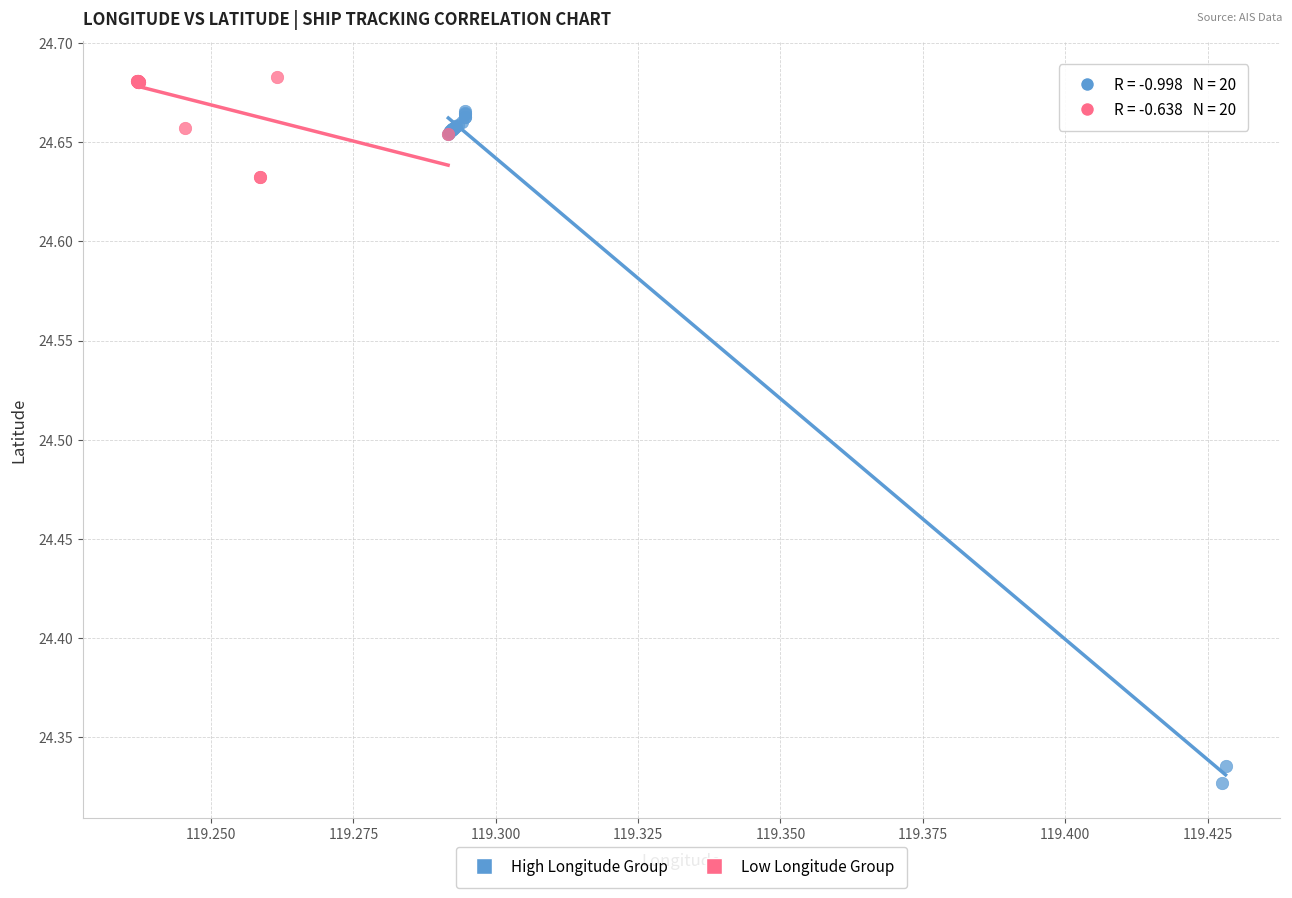

Which series has the widest spread of Y values?

High Longitude Group